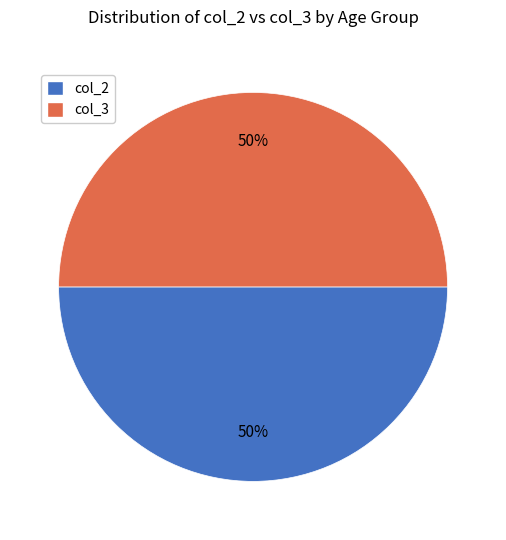

Do col_2 and col_3 together represent more than half of the pie?

Yes